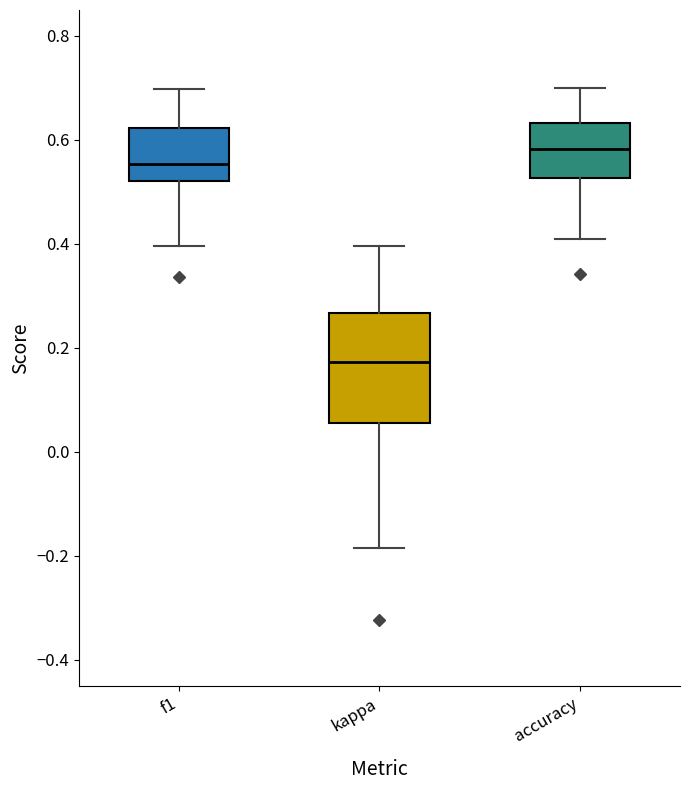

Reading left to right, transcribe this box plot: for each box, give where its median line is, the range the box spans, and where its two whiskers end, as read against the y-axis. The values are not printed on the chart, so give them approximately, as read against the axis.

f1: median 0.56, box 0.52 to 0.62, whiskers 0.40 to 0.70
kappa: median 0.18, box 0.06 to 0.26, whiskers -0.18 to 0.40
accuracy: median 0.58, box 0.52 to 0.64, whiskers 0.42 to 0.70